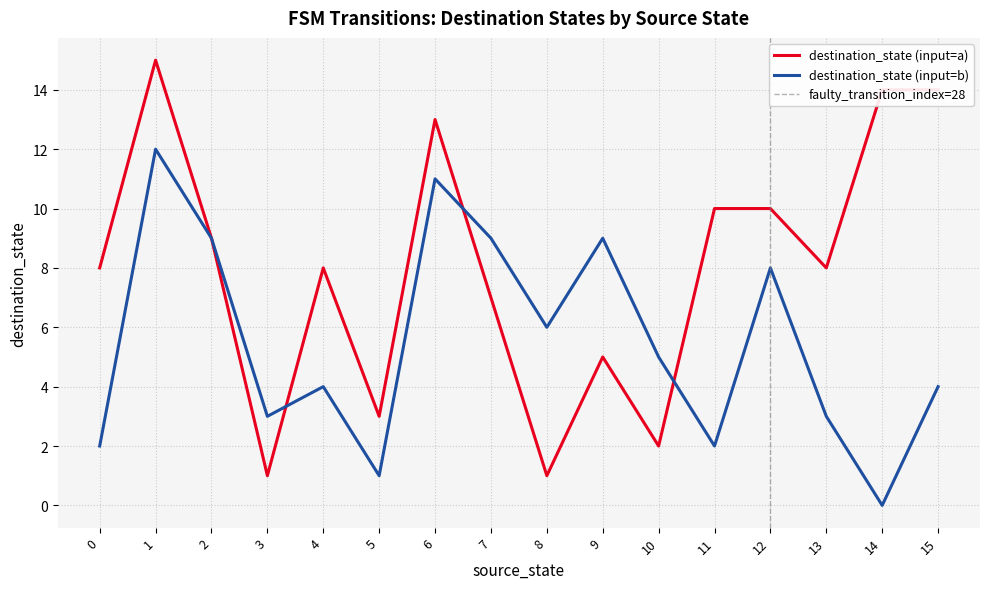

The destination_state (input=b) series shows 5 at 2. True or false?

False